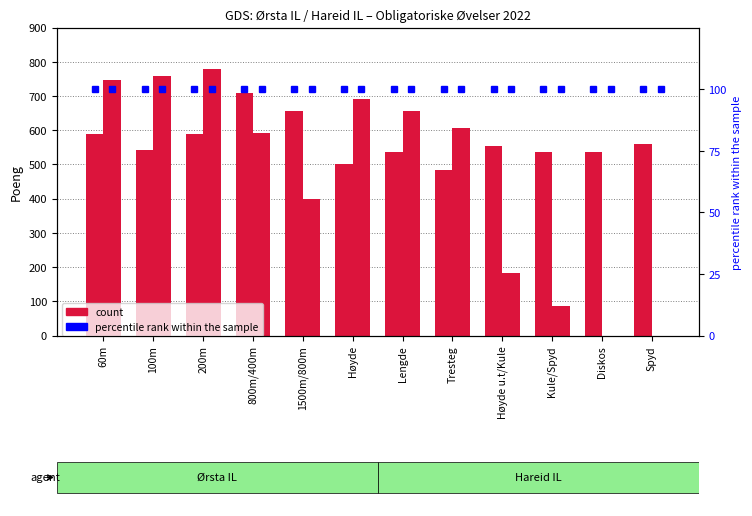

At which label is Hareid IL (Poeng) closest to 389?

1500m/800m